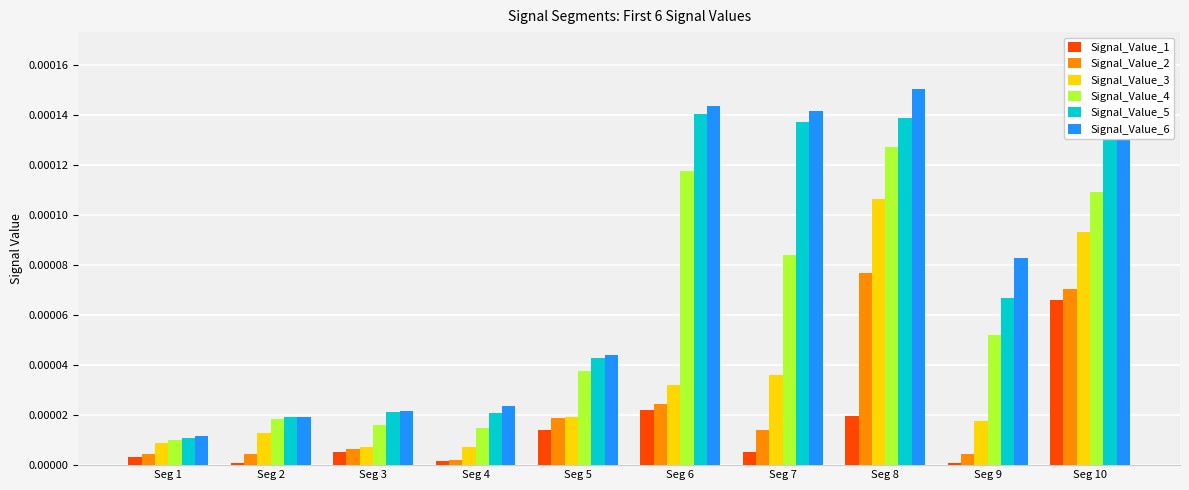

Is the value of Signal_Value_3 at Seg 7 greater than the value of Signal_Value_6 at Seg 9?

No